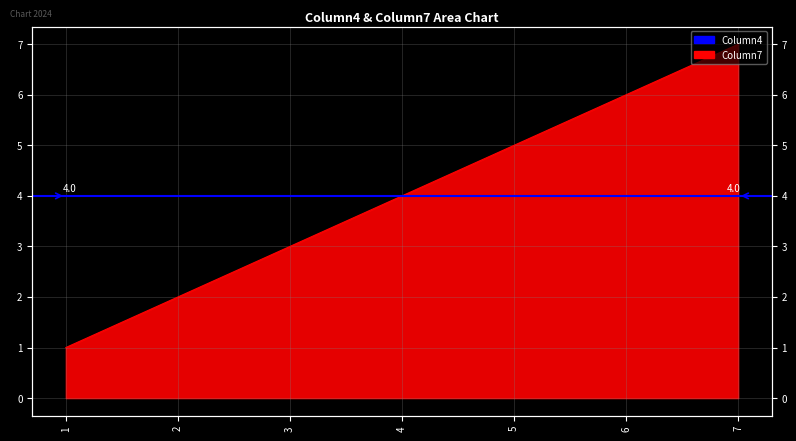

Which label corresponds to the largest value in the chart?

7